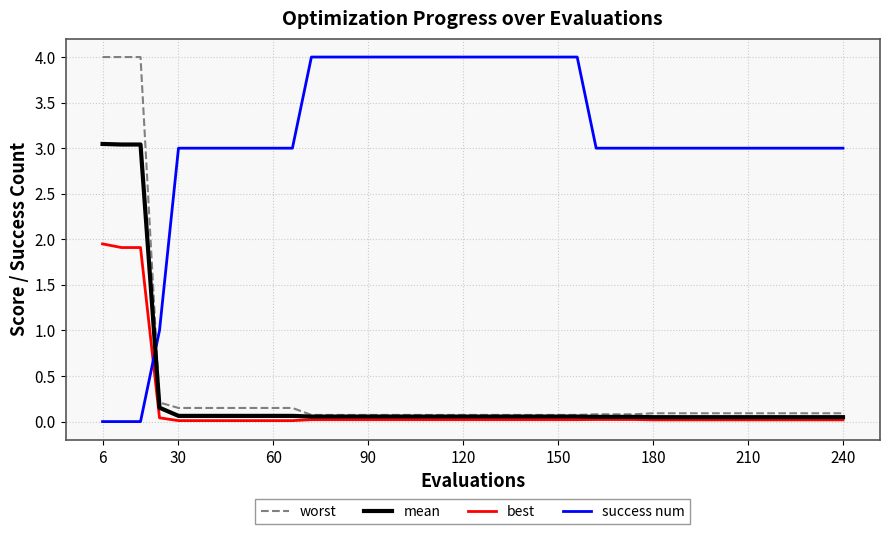

What is the maximum value shown in the chart?

4.0